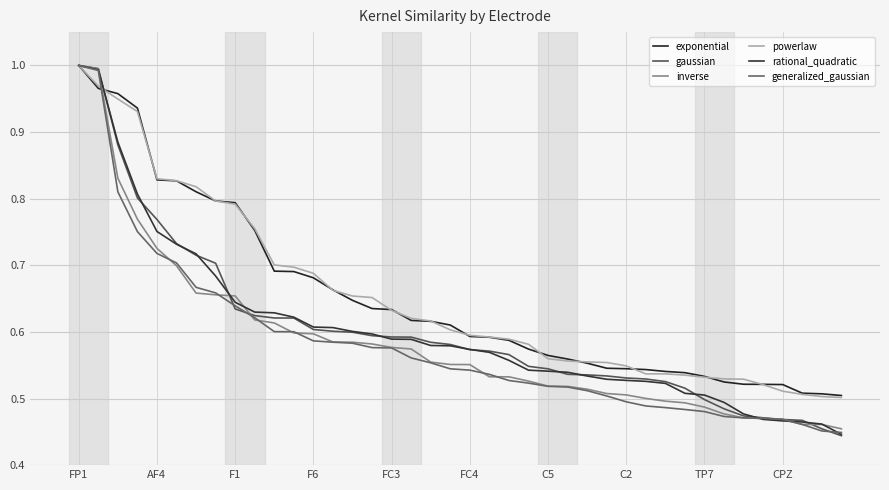

What is the sum of all generalized_gaussian values?

23.2